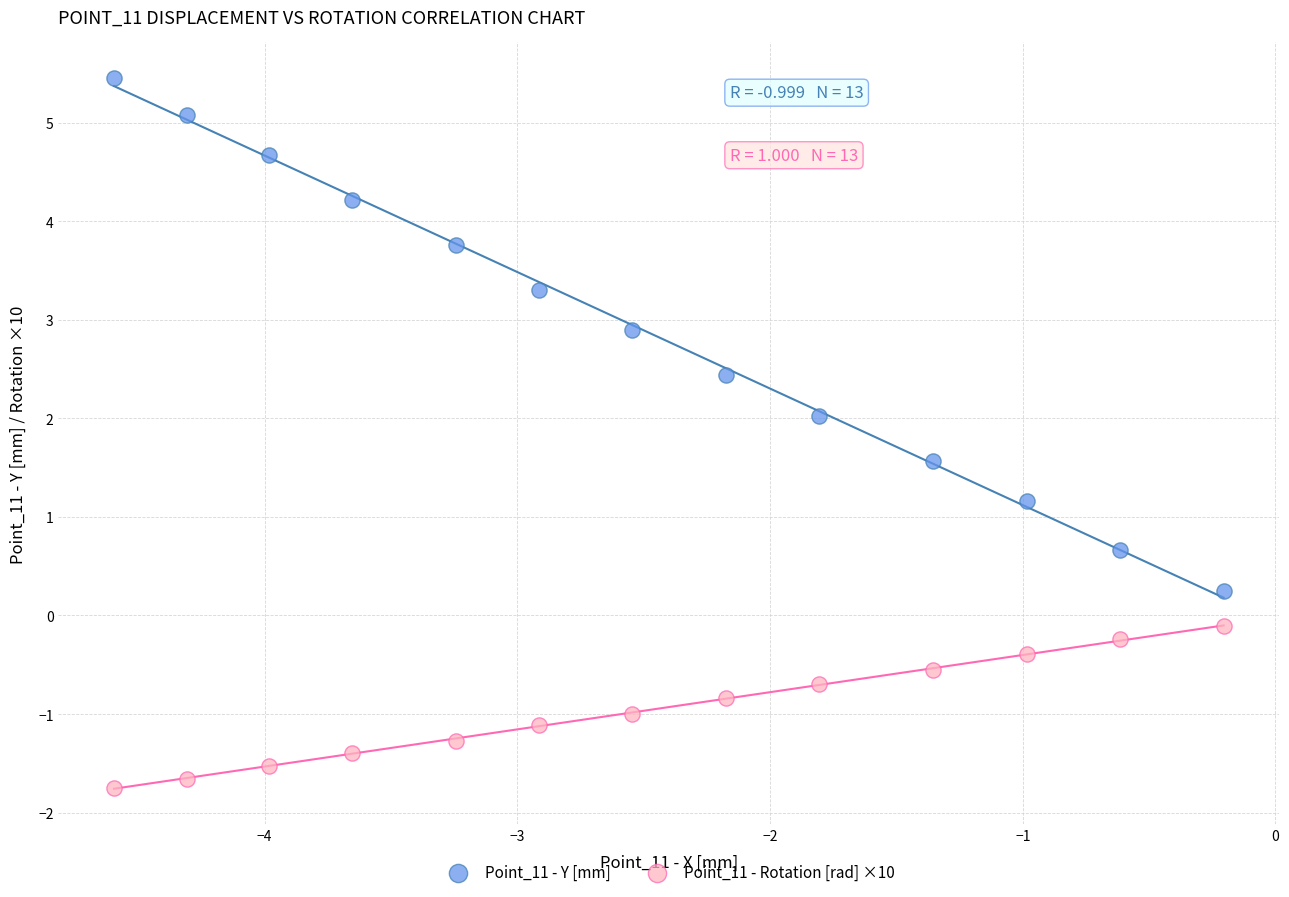

Which series contains the highest Y value?

Point_11 - Y [mm]